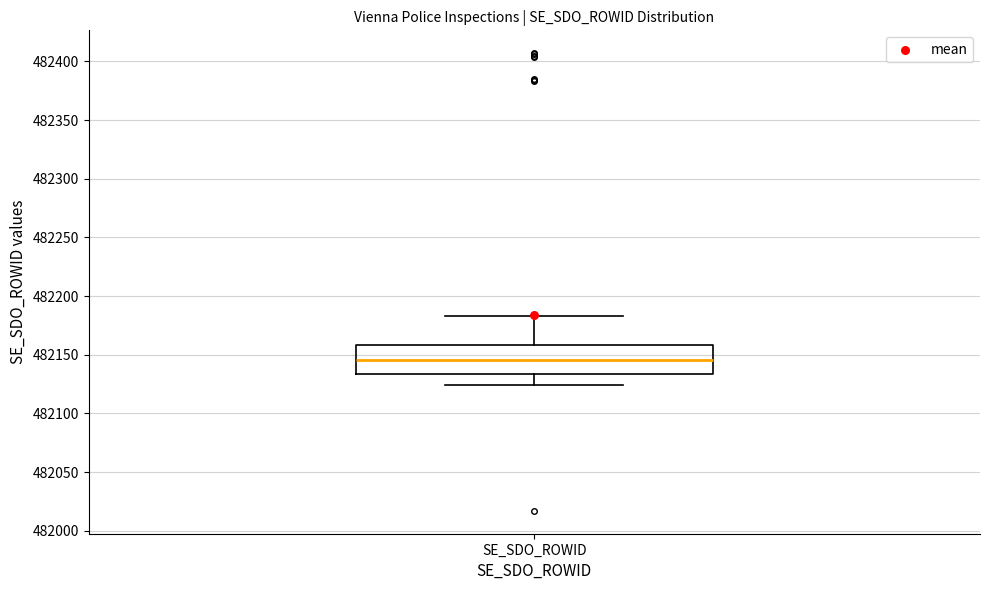

Transcribe this box plot: give where the median line is, the range the box spans, and where the two whiskers end, as read against the y-axis. The values are not printed on the chart, so give them approximately, as read against the axis.

median 482145, box 482135 to 482160, whiskers 482125 to 482185